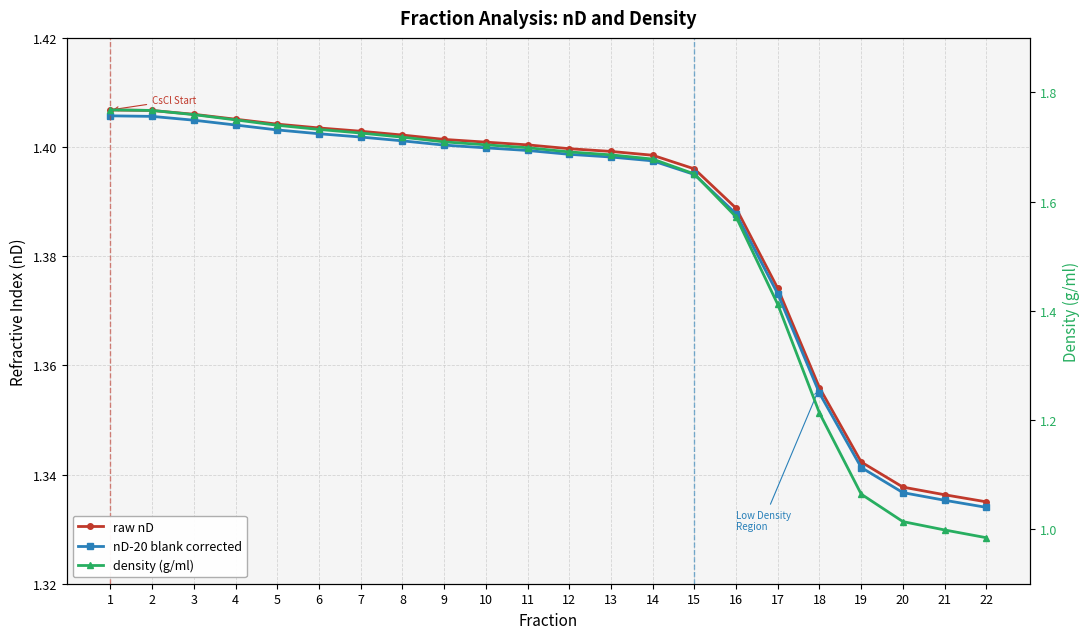

At which category is the sum across all series the highest?

1